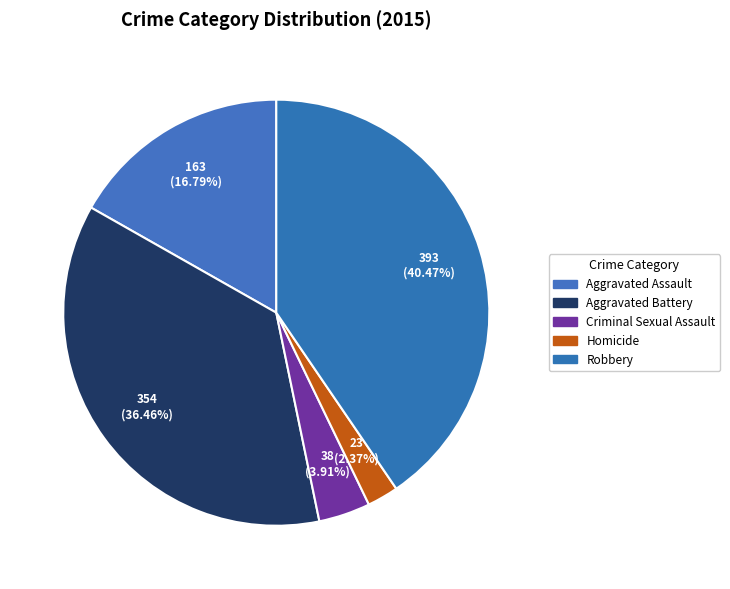

What portion of the pie excludes Aggravated Battery?

63.5%